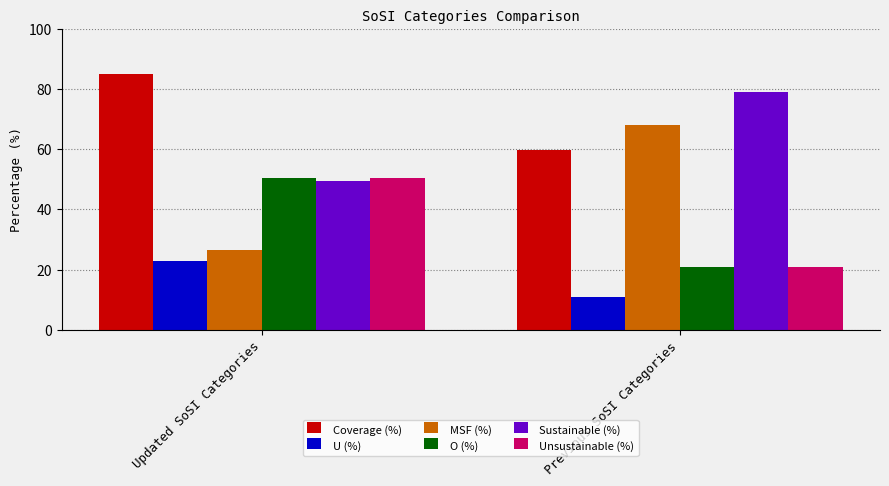

Reading right to left, what are all the values shown in this chart?

Coverage (%): 59.7	84.9
U (%): 10.9	22.9
MSF (%): 68.1	26.6
O (%): 21.0	50.5
Sustainable (%): 79.0	49.5
Unsustainable (%): 21.0	50.5